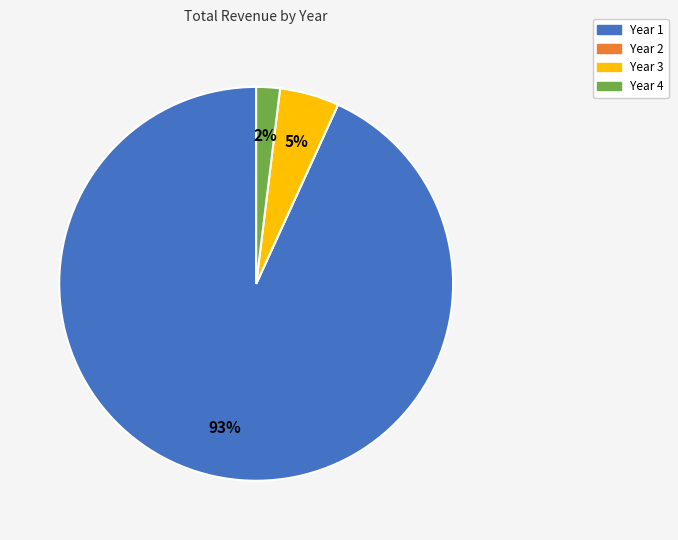

Which slice is the largest?

Year 1